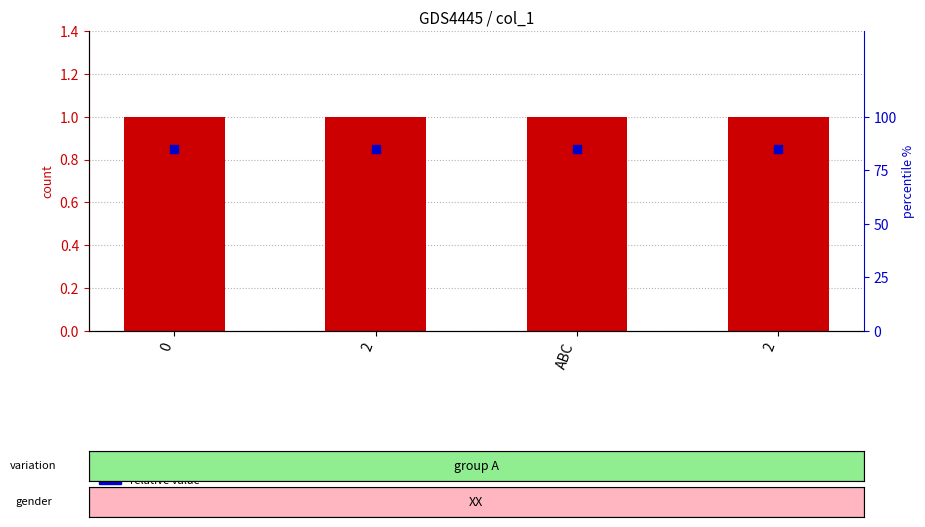

Is the value of col_1 count at ABC greater than the value of relative value at 0?

Yes